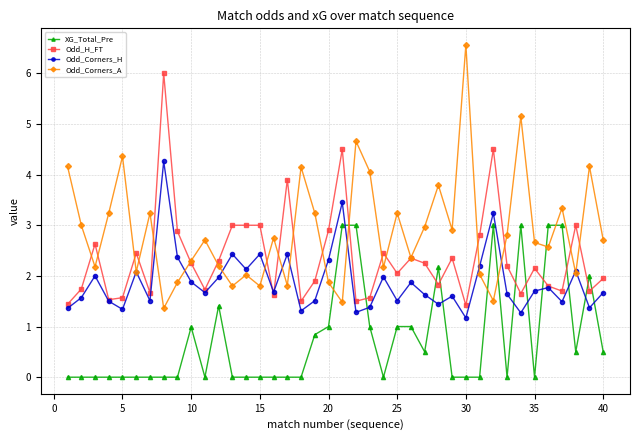

Rank the series by their maximum value, from lowest to highest.

XG_Total_Pre, Odd_Corners_H, Odd_H_FT, Odd_Corners_A